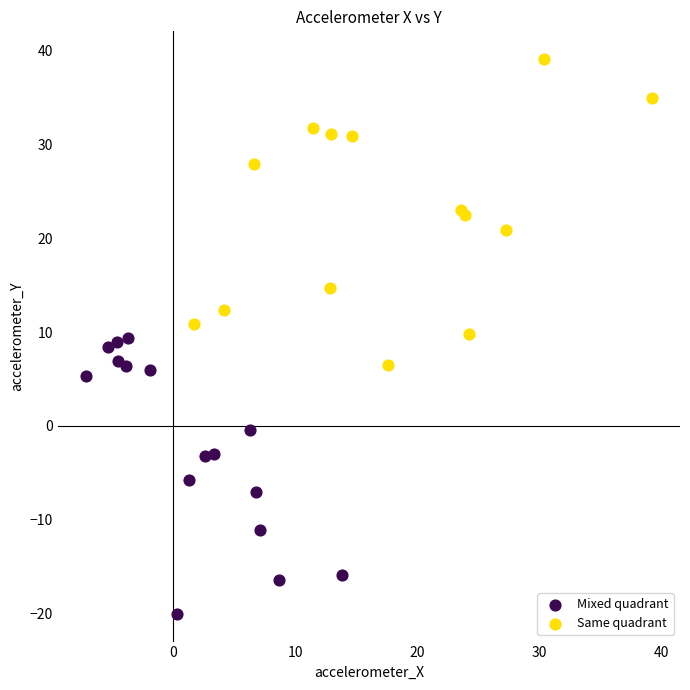

Which series has the largest Y range (max minus min)?

Same quadrant